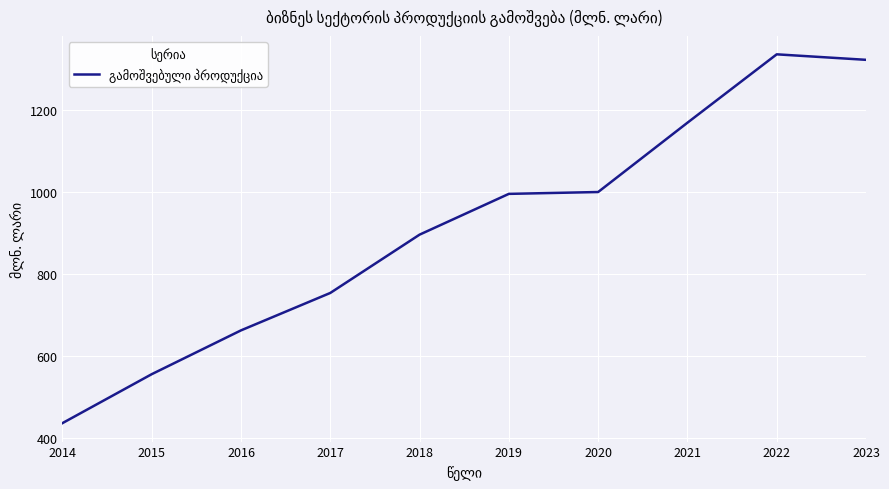

Read the value at 2014.

436.1